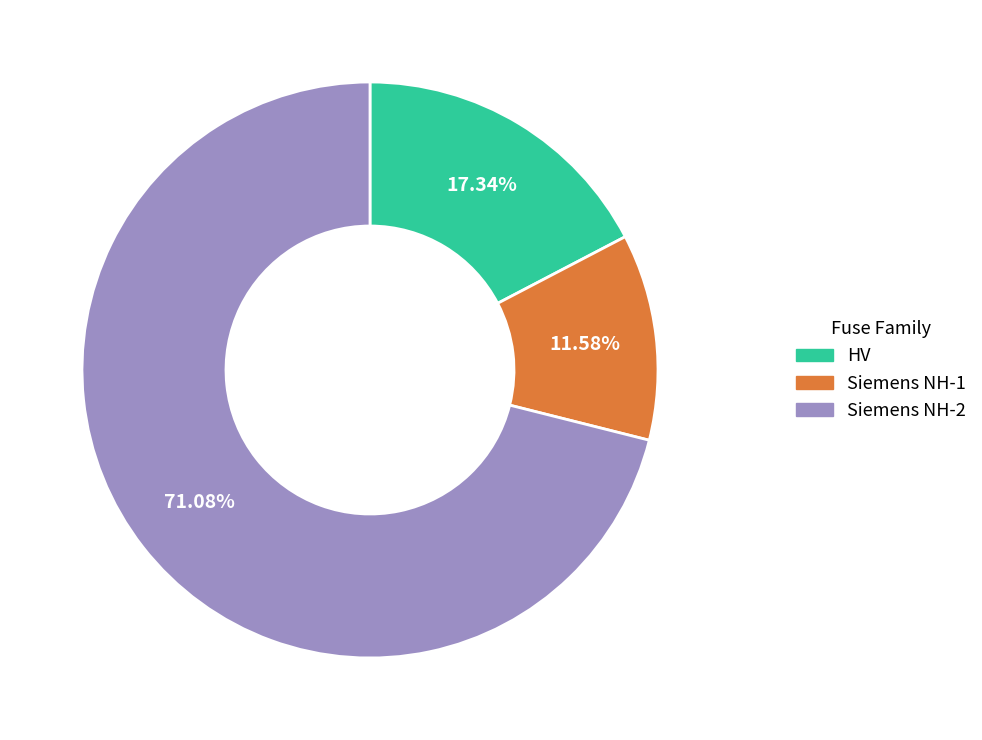

What is the largest slice in the pie chart?

Siemens NH-2